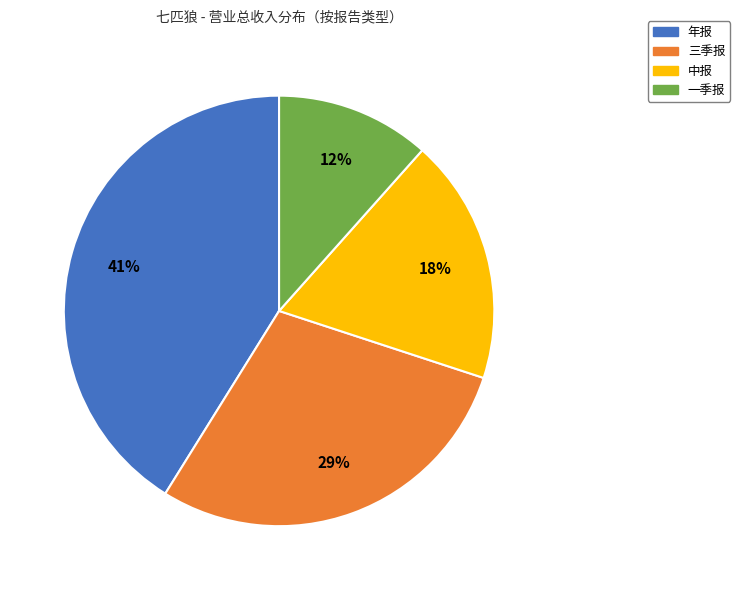

To the nearest percent, what is the average slice percentage?

25%